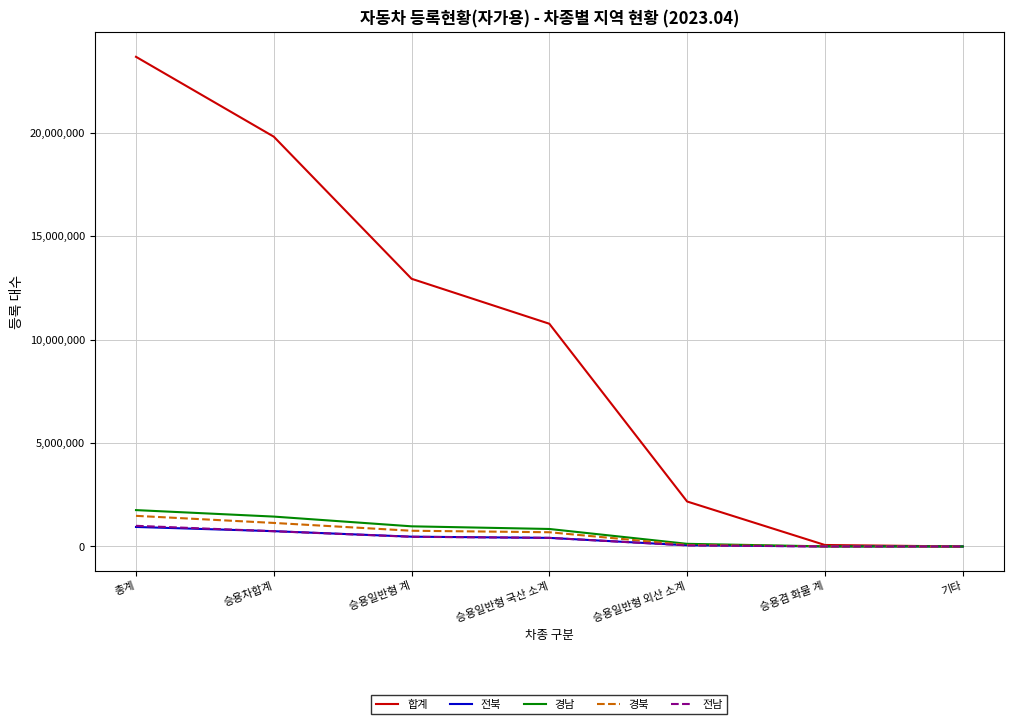

What position from the right is 승용일반형 국산 소계?

4